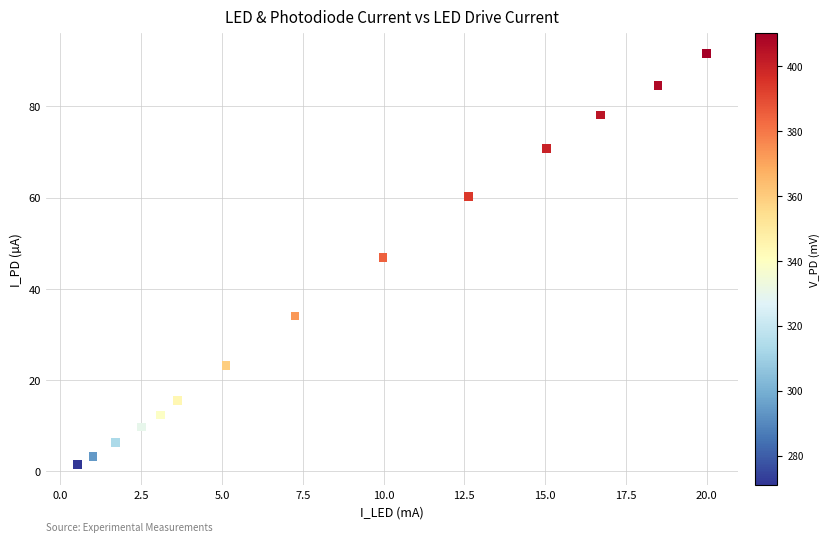

What is the range of Y values (max minus min)?

90.0